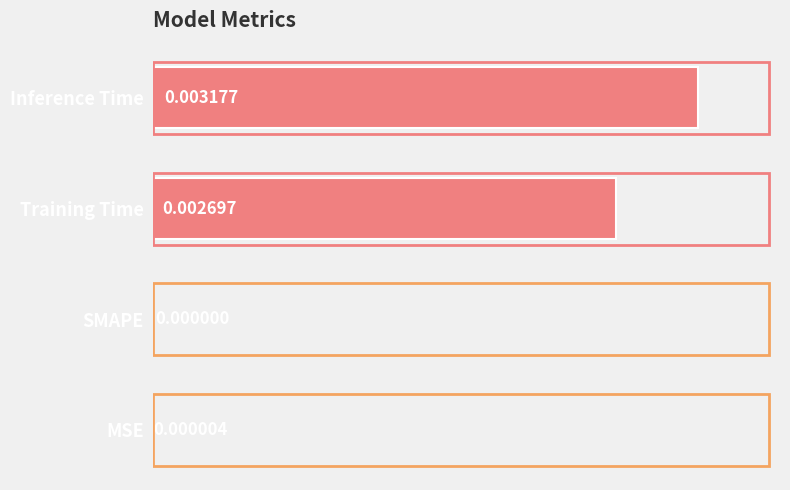

Count the number of values greater than 0.

3